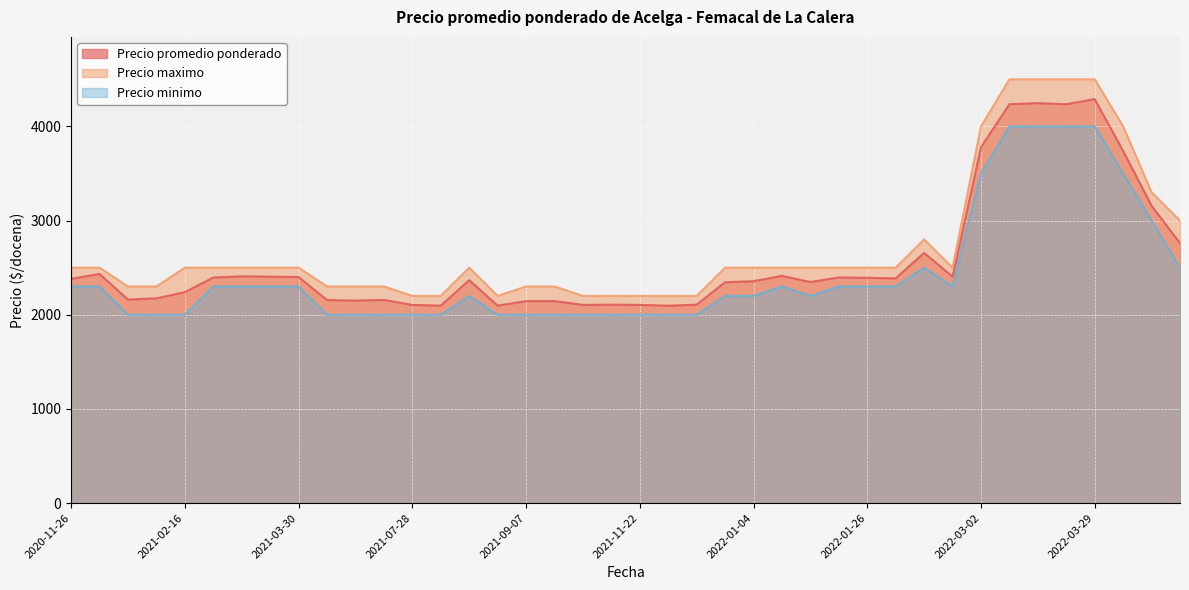

How many lines are shown in the chart?

3